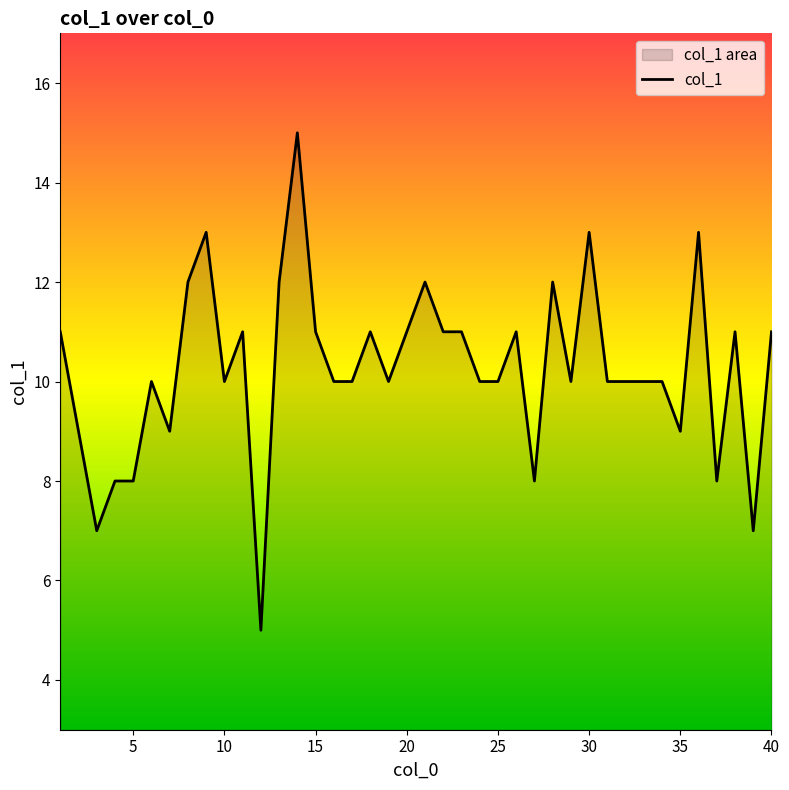

True or false: the data shows 13 at 36.

True